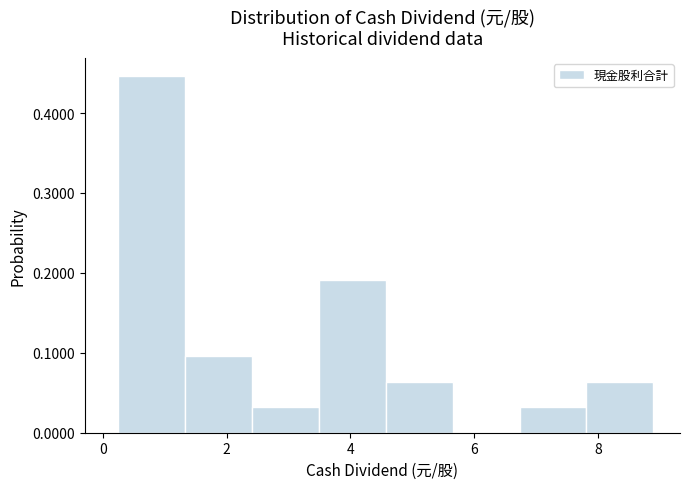

How tall is the bar that spans 1.4 to 2.4 on the x-axis? Neither the bar edges nor the heights are printed on the chart, so give them approximately, as read against the axes.

0.10